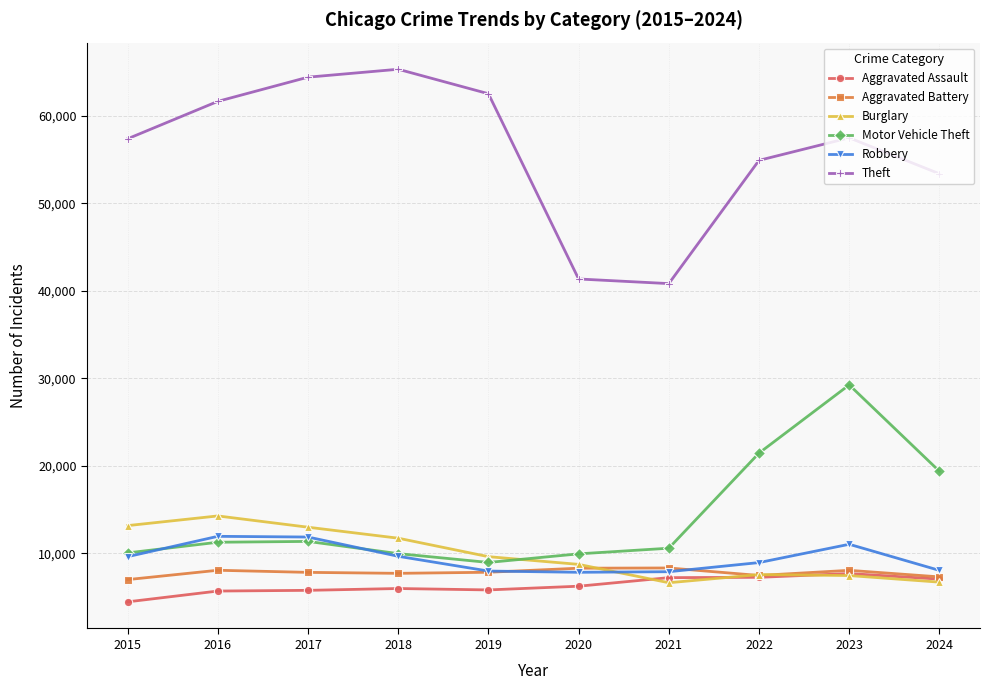

True or false: Burglary and Theft cross at least once.

False